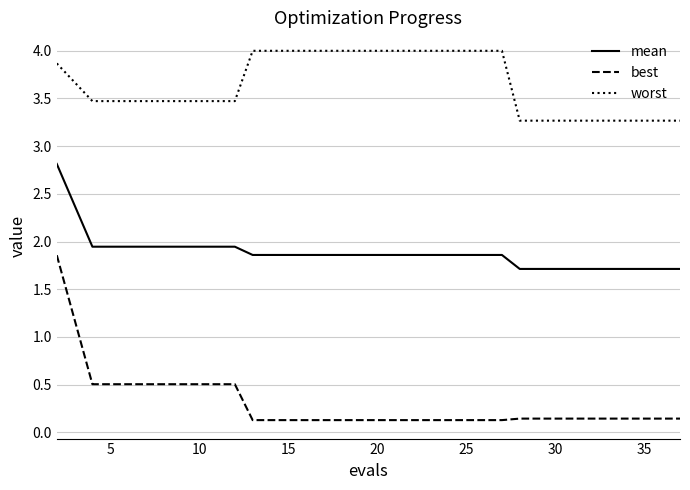

Which series has the widest spread of values?

best